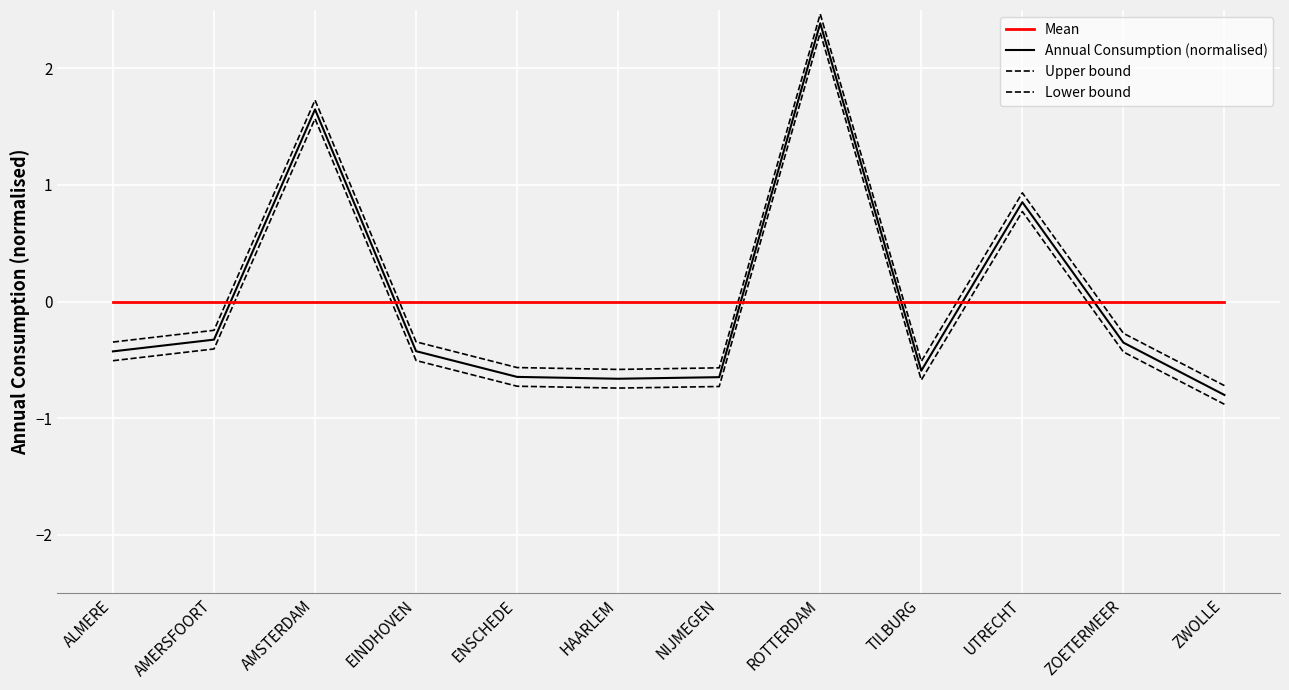

Where is Mean nearest to the value 0?

ALMERE